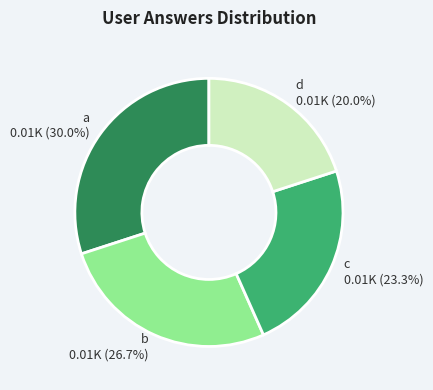

What is the largest slice in the pie chart?

a